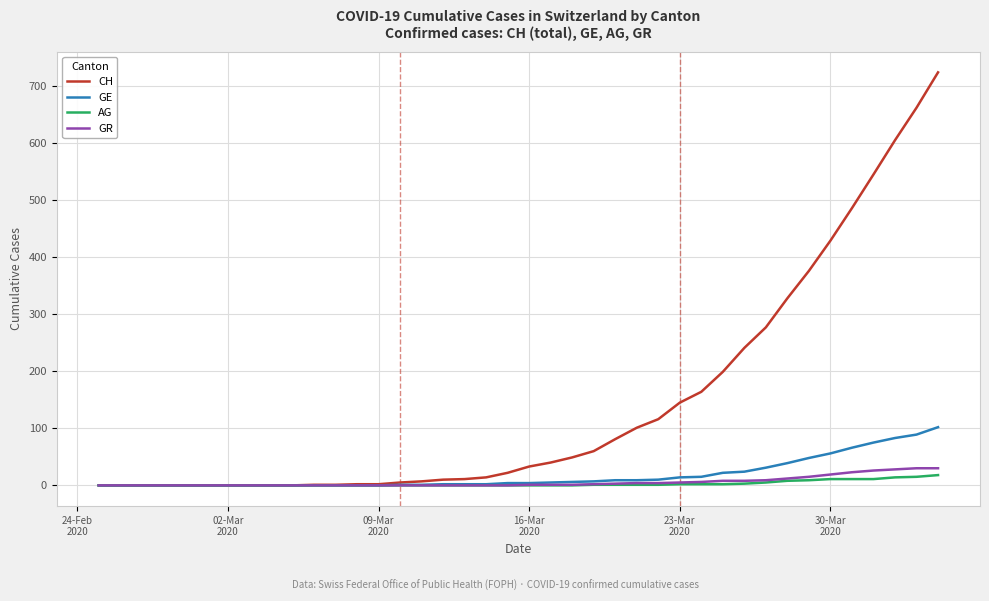

Which series has the largest total across all categories?

CH